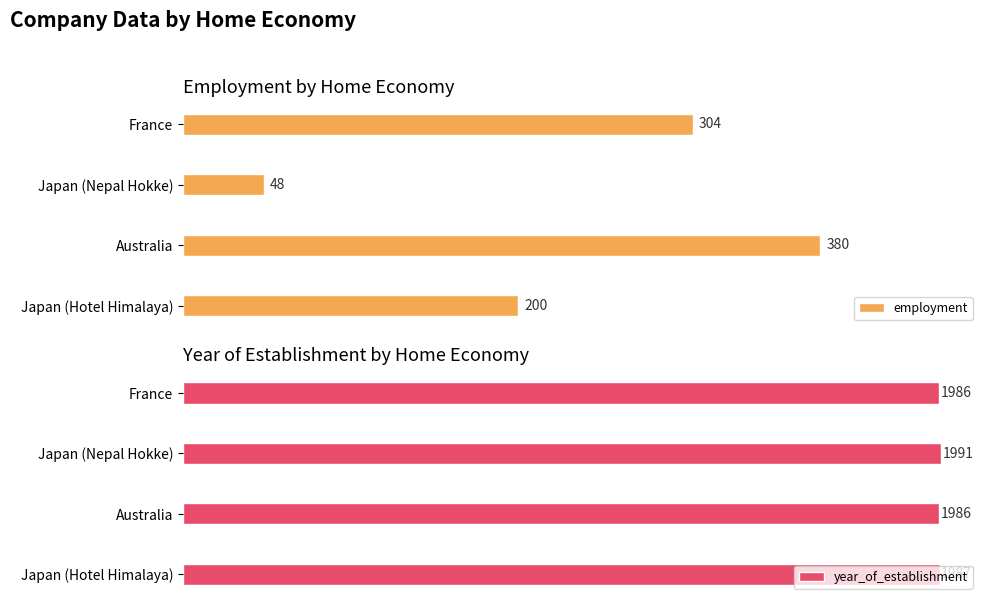

What are all the series names shown in the legend?

employment, year_of_establishment